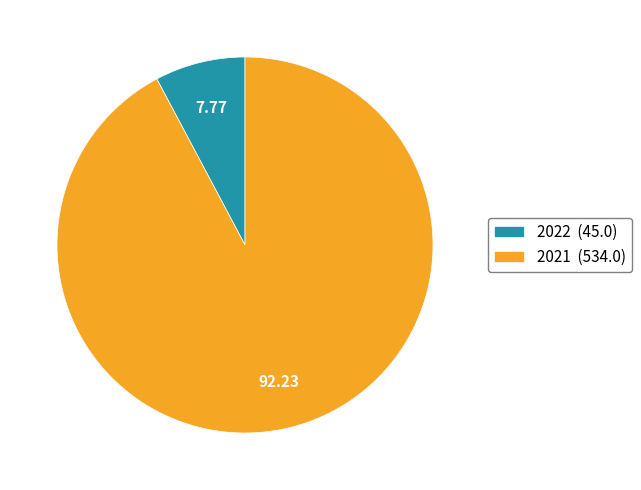

Which slice is the smallest?

2022